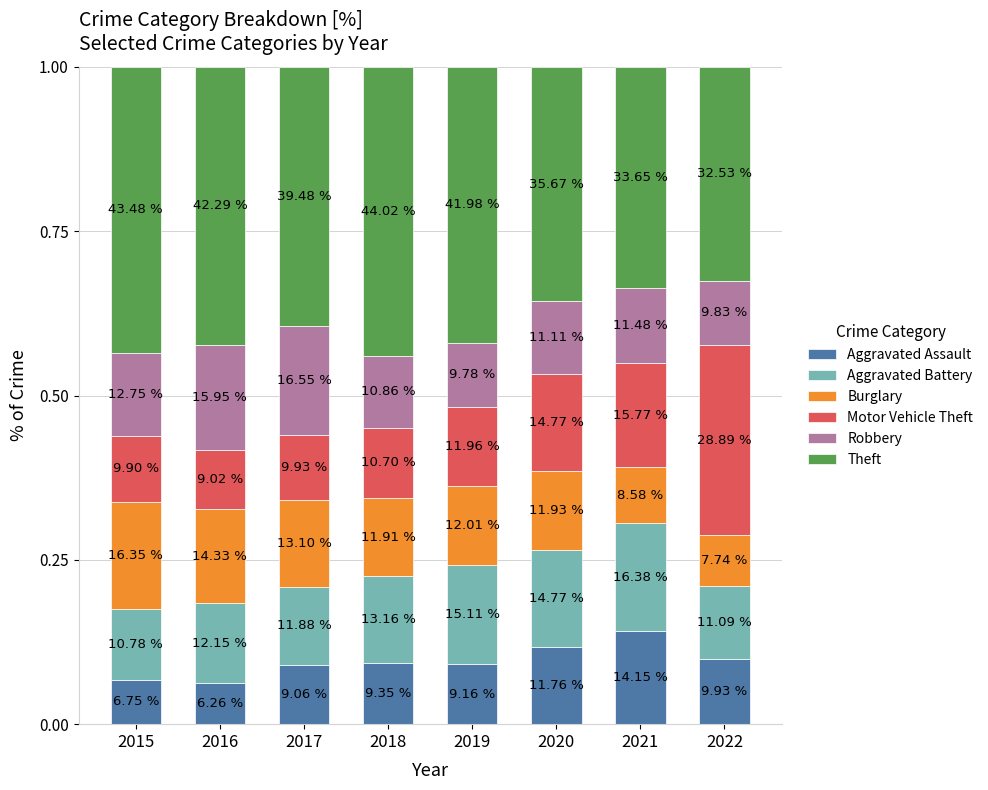

Which series has the largest range (max minus min)?

Motor Vehicle Theft